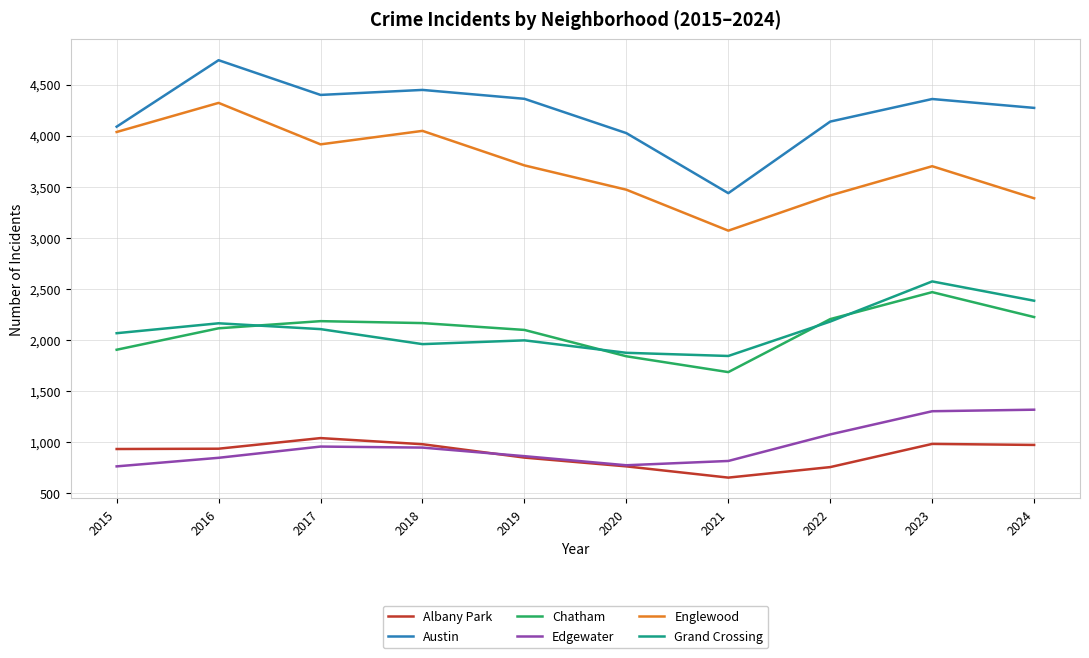

List the series in order of their peak value, lowest first.

Albany Park, Edgewater, Chatham, Grand Crossing, Englewood, Austin